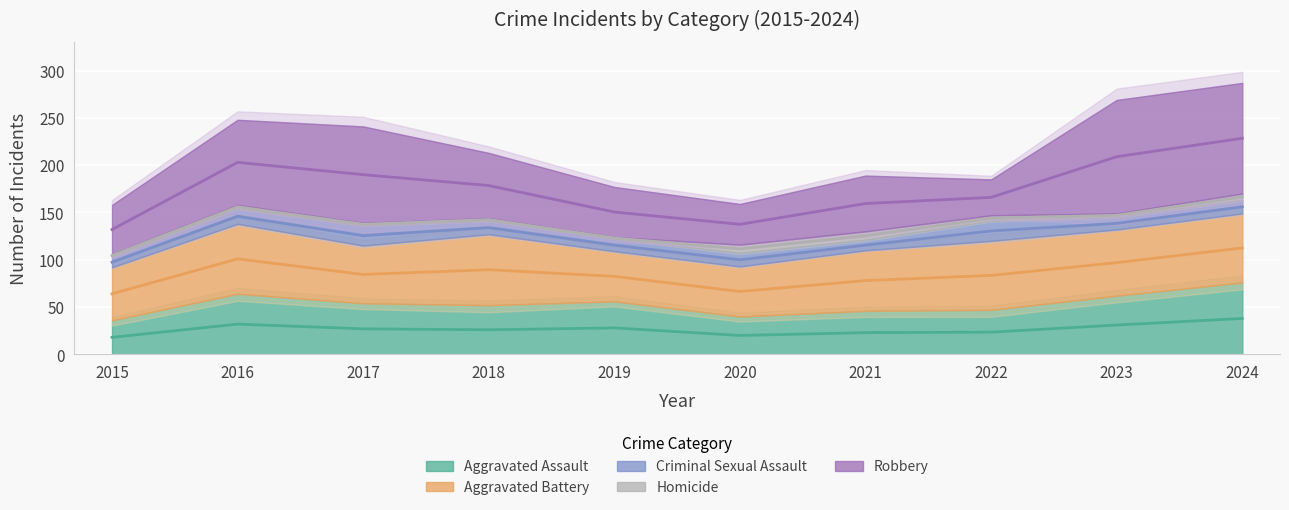

The value of Aggravated Battery at 2023 is 22. True or false?

False